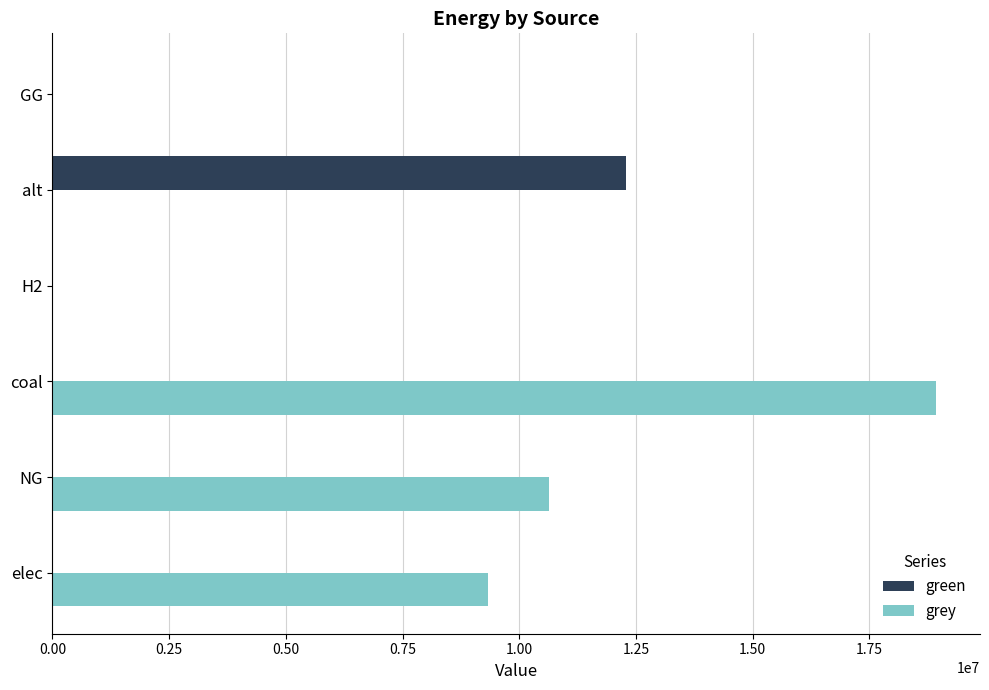

What is the sum of the grey values at elec and GG?

9340137.1